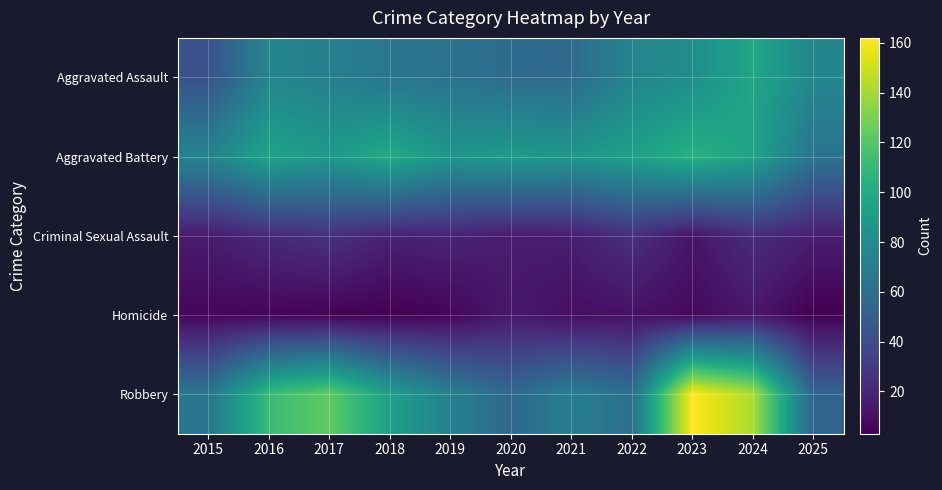

At how many categories does at least one series exceed 143?

1